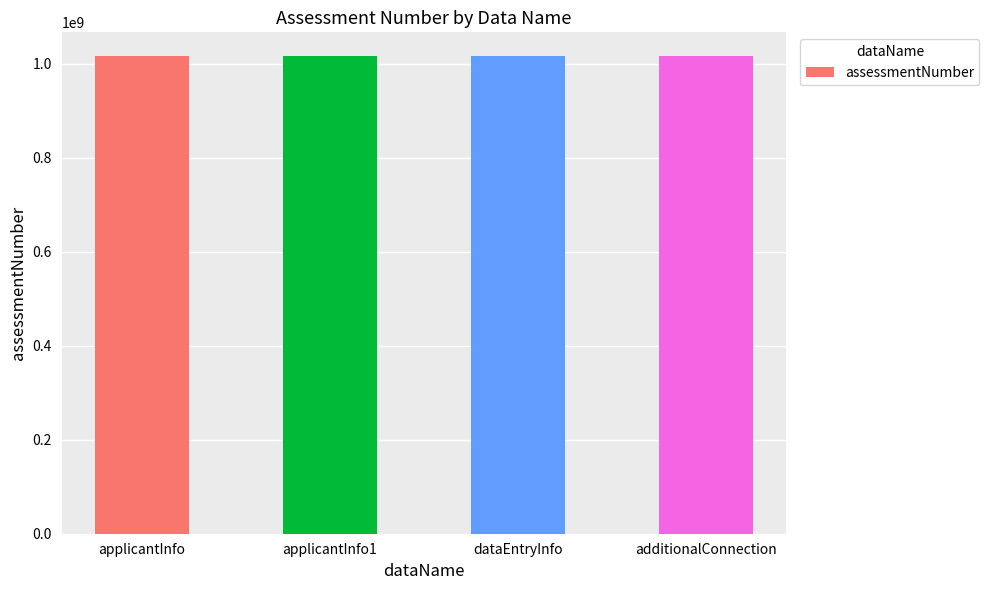

What is the average value?

1016068643